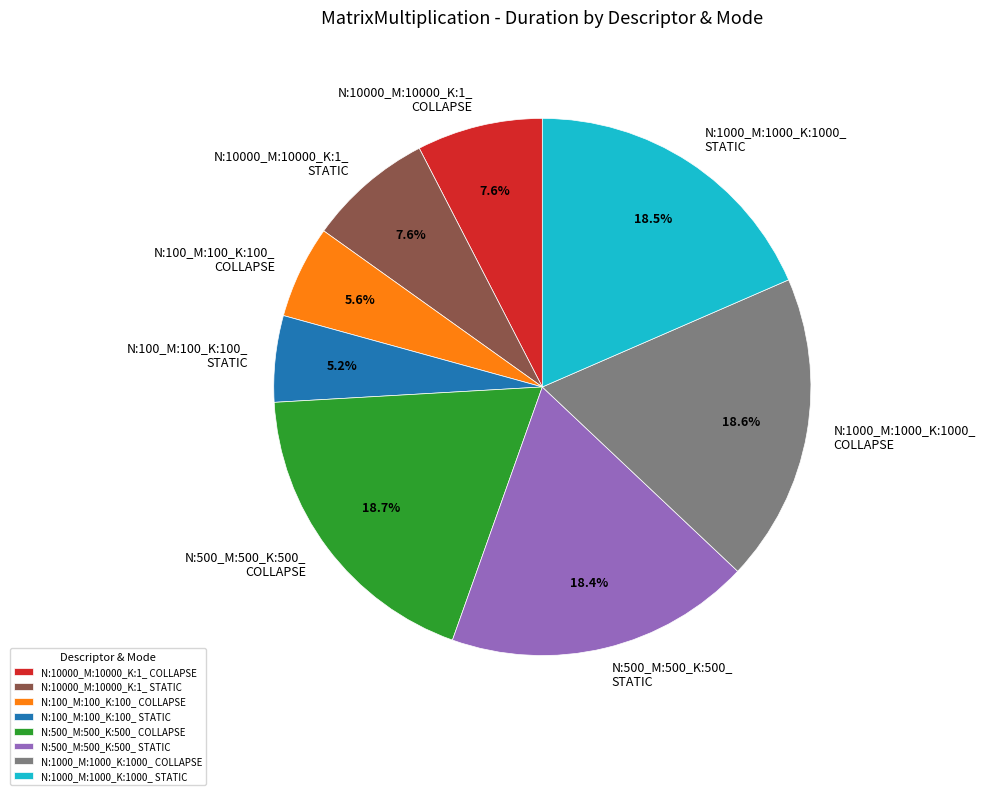

Do N:1000_M:1000_K:1000_ STATIC and N:100_M:100_K:100_ COLLAPSE together represent more than half of the pie?

No